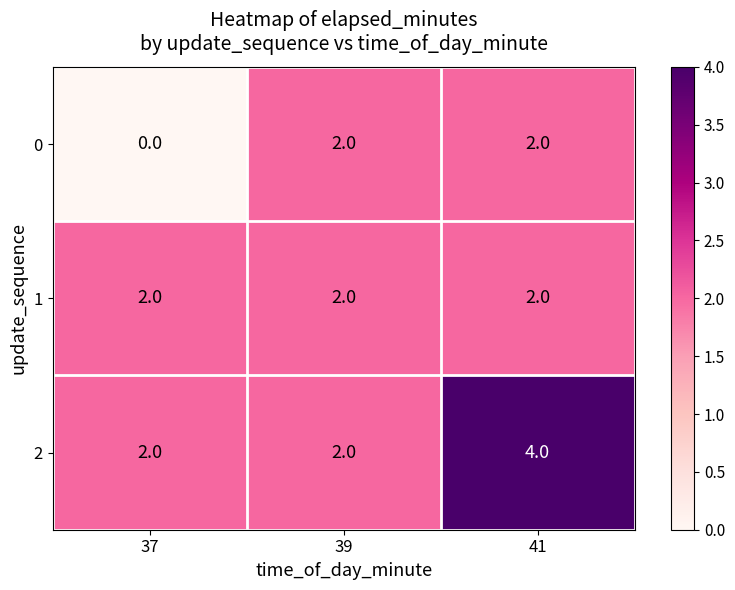

At which category is the sum across all series the highest?

41